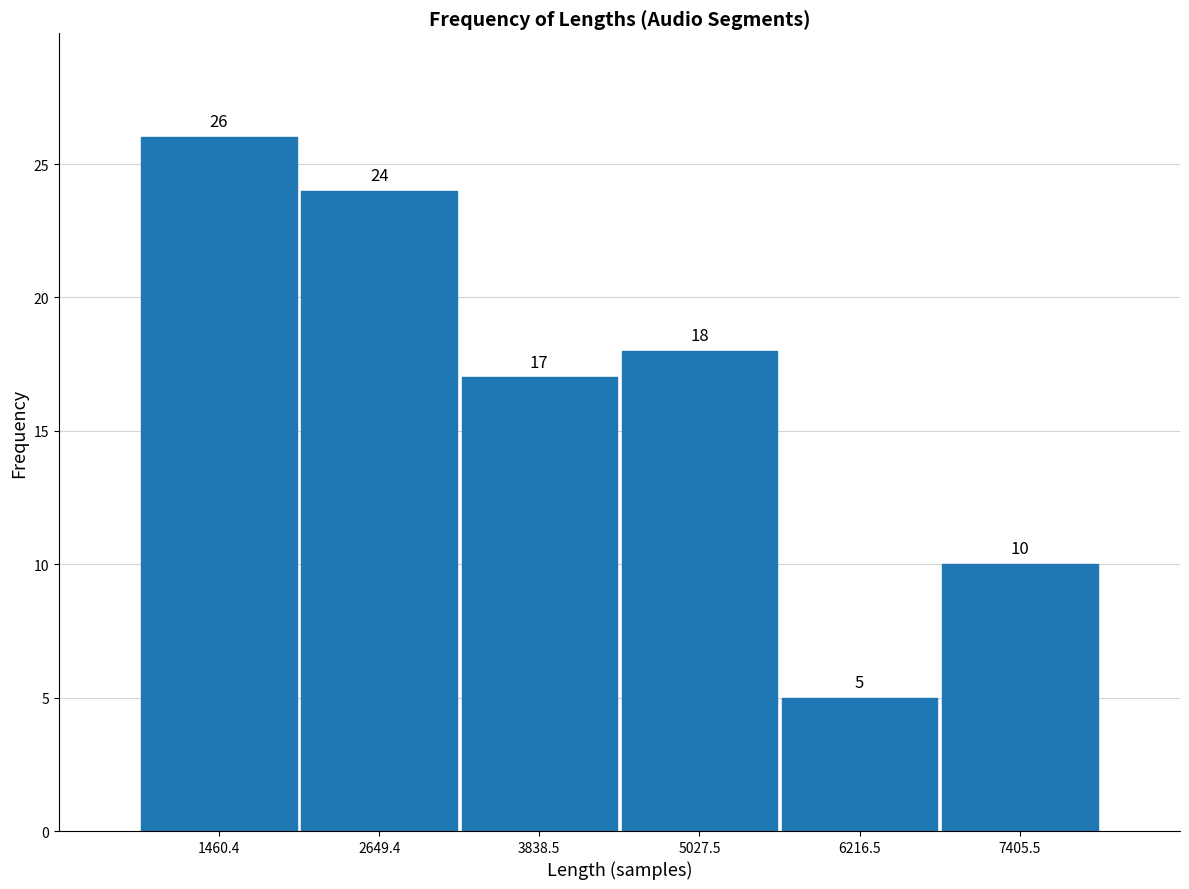

Reading left to right, list every bar in this chart as the range it spans on the x-axis followed by its height. The bar edges are not printed on the chart, so give them approximately, as read against the axis.

800 to 2000: 26
2000 to 3200: 24
3200 to 4400: 17
4400 to 5600: 18
5600 to 6800: 5
6800 to 8000: 10